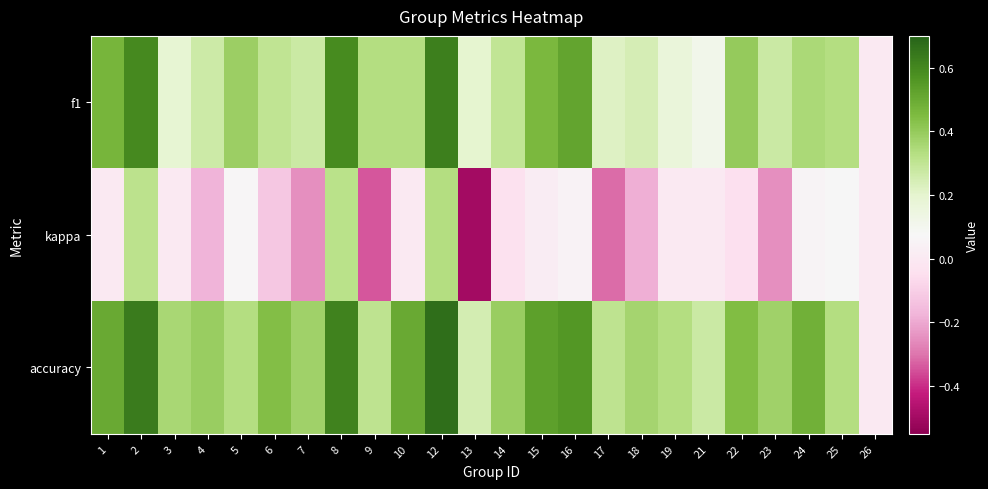

Reading left to right, what are all the values shown in this chart?

f1: 1=0.5	2=0.6	3=0.2	4=0.3	5=0.4	6=0.3	7=0.3	8=0.6	9=0.3	10=0.3	12=0.6	13=0.2	14=0.3	15=0.5	16=0.5	17=0.2	18=0.2	19=0.2	21=0.1	22=0.4	23=0.3	24=0.3	25=0.3	26=0.0
kappa: 1=0.0	2=0.3	3=0.0	4=-0.2	5=0.1	6=-0.1	7=-0.2	8=0.3	9=-0.3	10=0.0	12=0.3	13=-0.5	14=-0.0	15=0.0	16=0.1	17=-0.3	18=-0.2	19=0.0	21=0.0	22=-0.0	23=-0.2	24=0.1	25=0.1	26=0.0
accuracy: 1=0.5	2=0.6	3=0.4	4=0.4	5=0.3	6=0.4	7=0.4	8=0.6	9=0.3	10=0.5	12=0.7	13=0.2	14=0.4	15=0.5	16=0.6	17=0.3	18=0.4	19=0.3	21=0.3	22=0.4	23=0.4	24=0.5	25=0.3	26=0.0